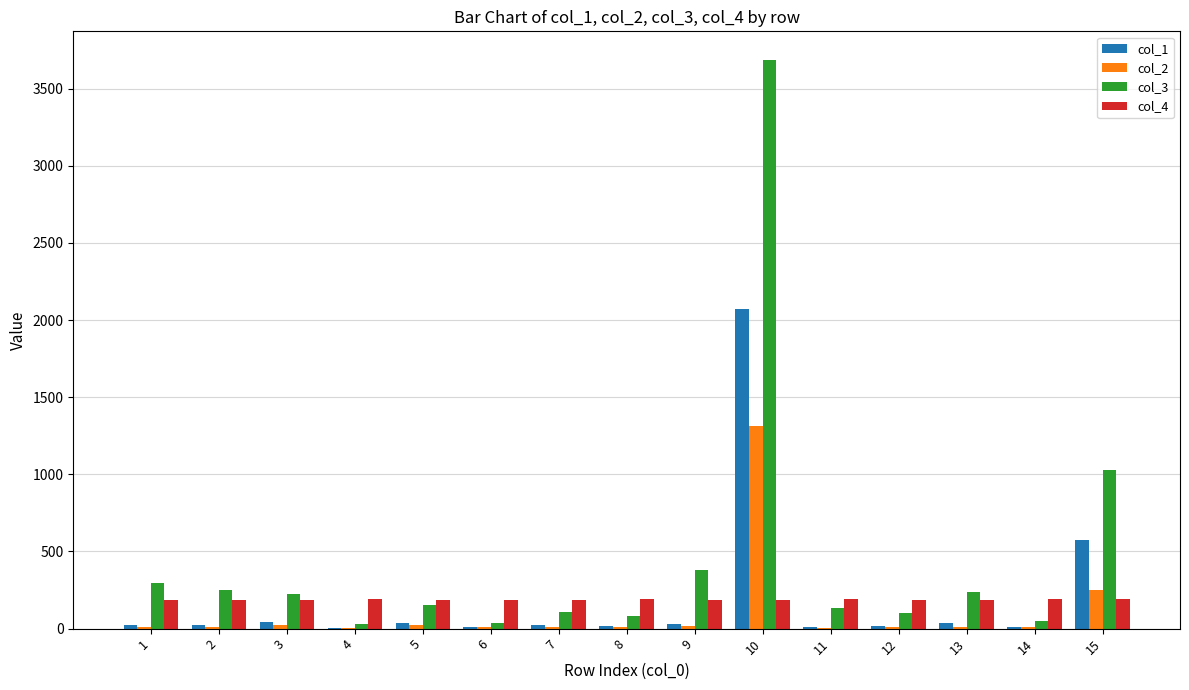

The value of col_4 at 9 is 188.0. True or false?

True